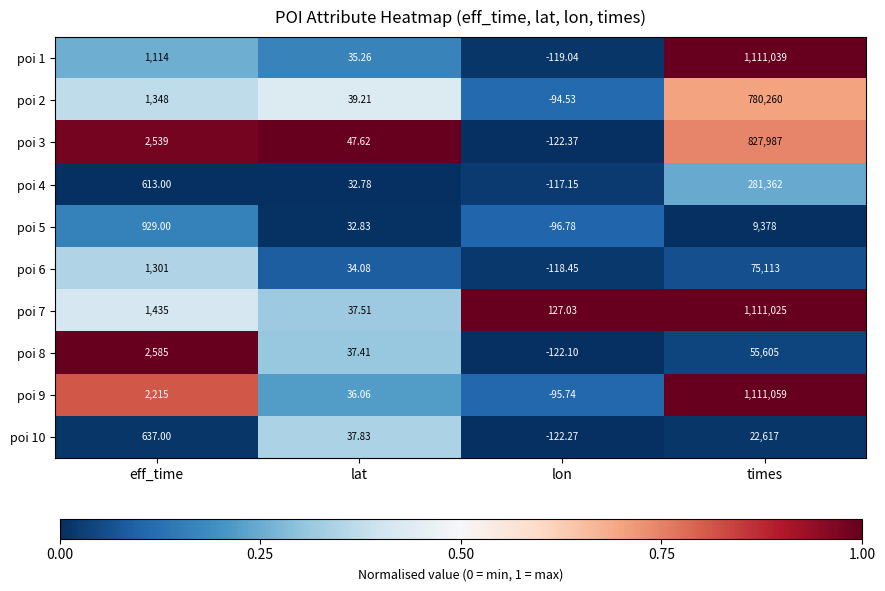

At which label does poi 5 reach its minimum?

lon